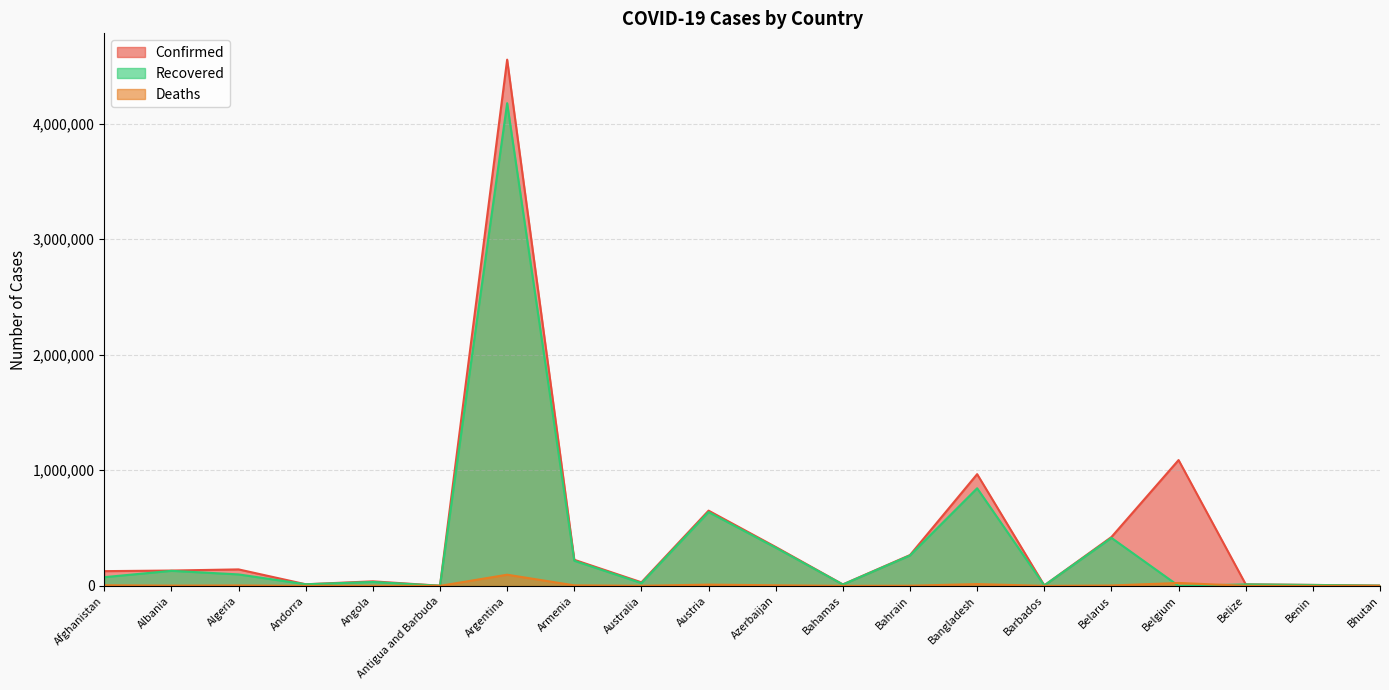

At which label is Recovered closest to 2087928?

Bangladesh